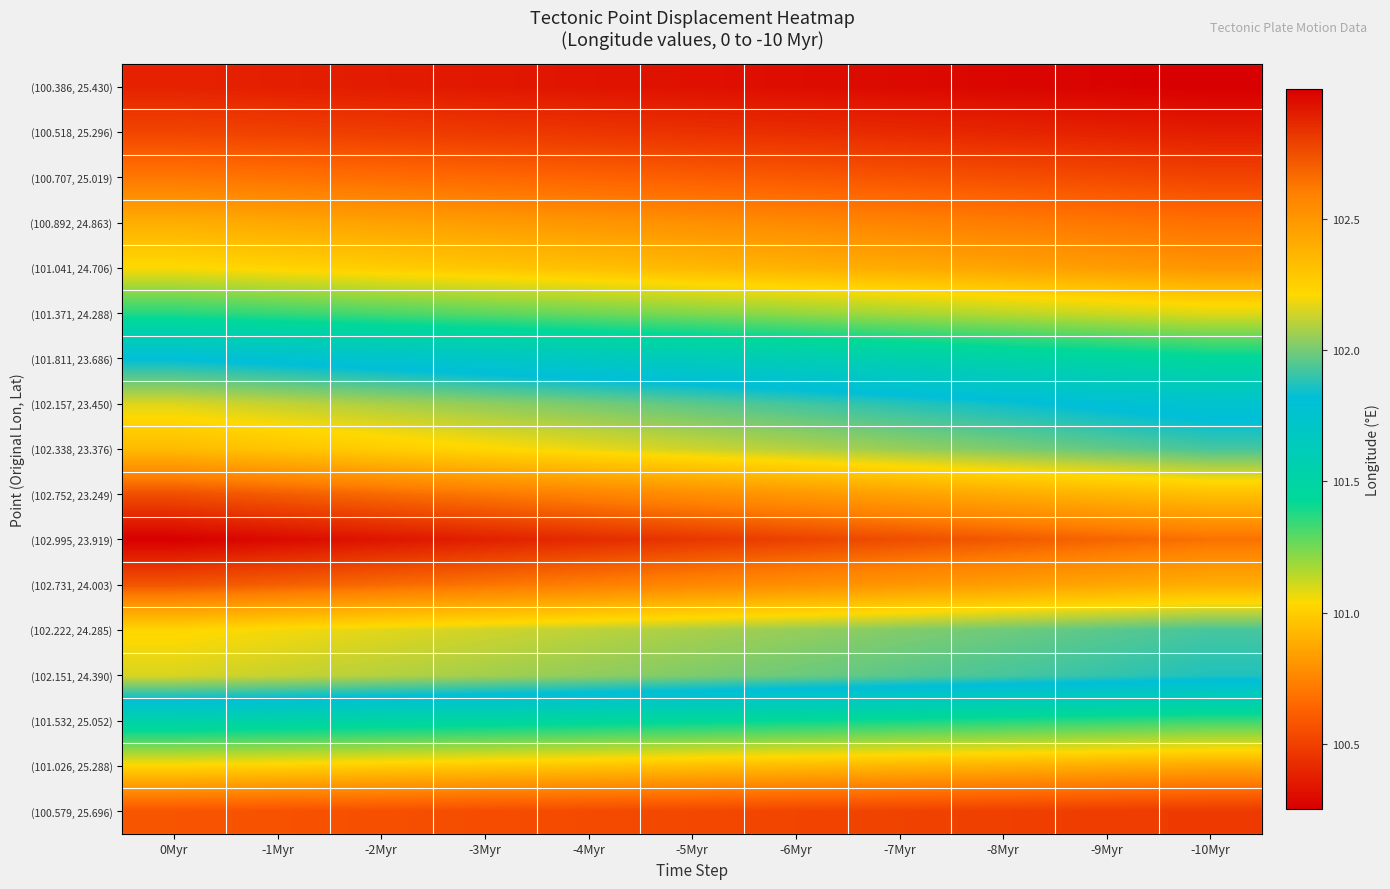

How many categories are shown in the chart?

11